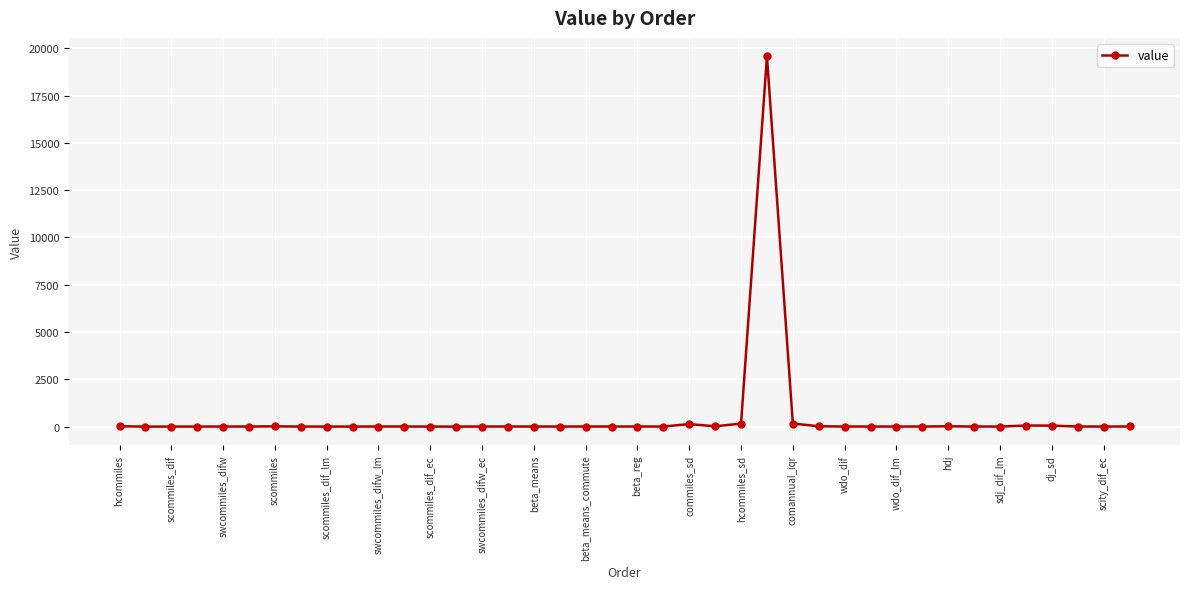

What is the sum of all values?

20144.0